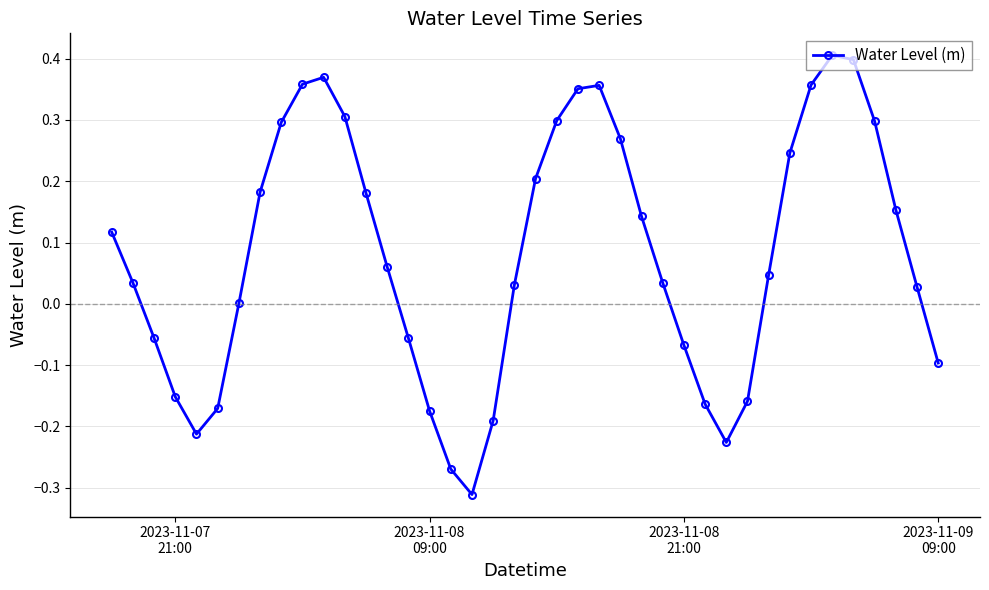

What is the difference between the second highest and second lowest values?

0.7